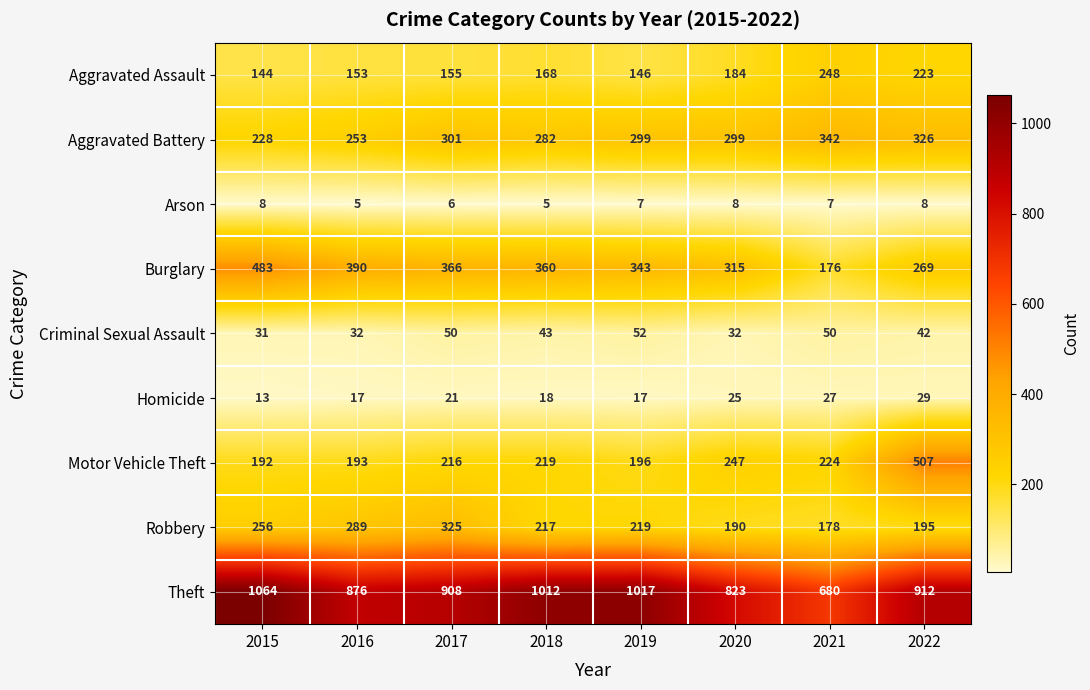

At how many categories does at least one series exceed 27?

8